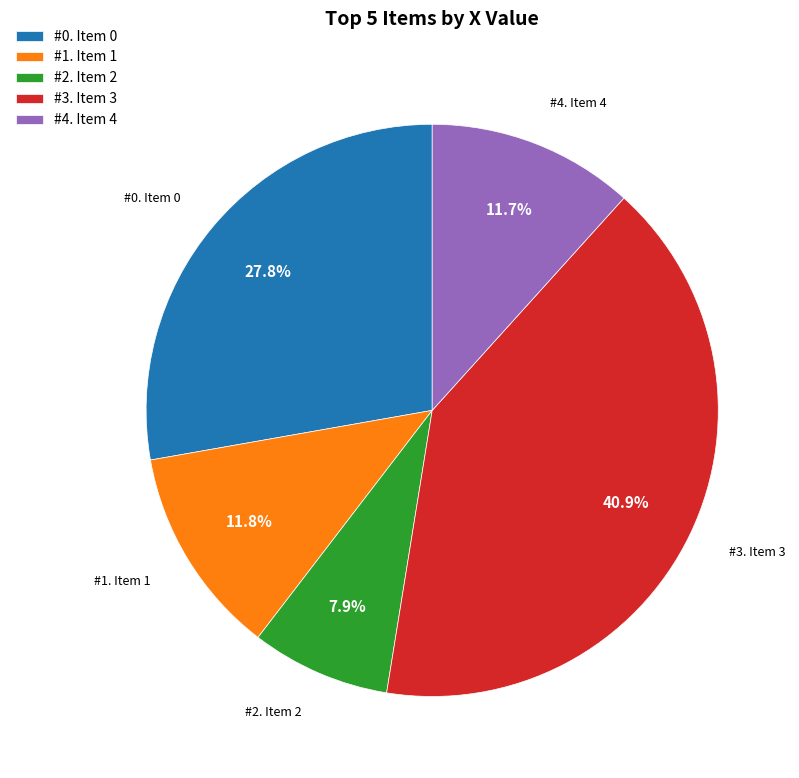

Which slice is the smallest?

#2. Item 2